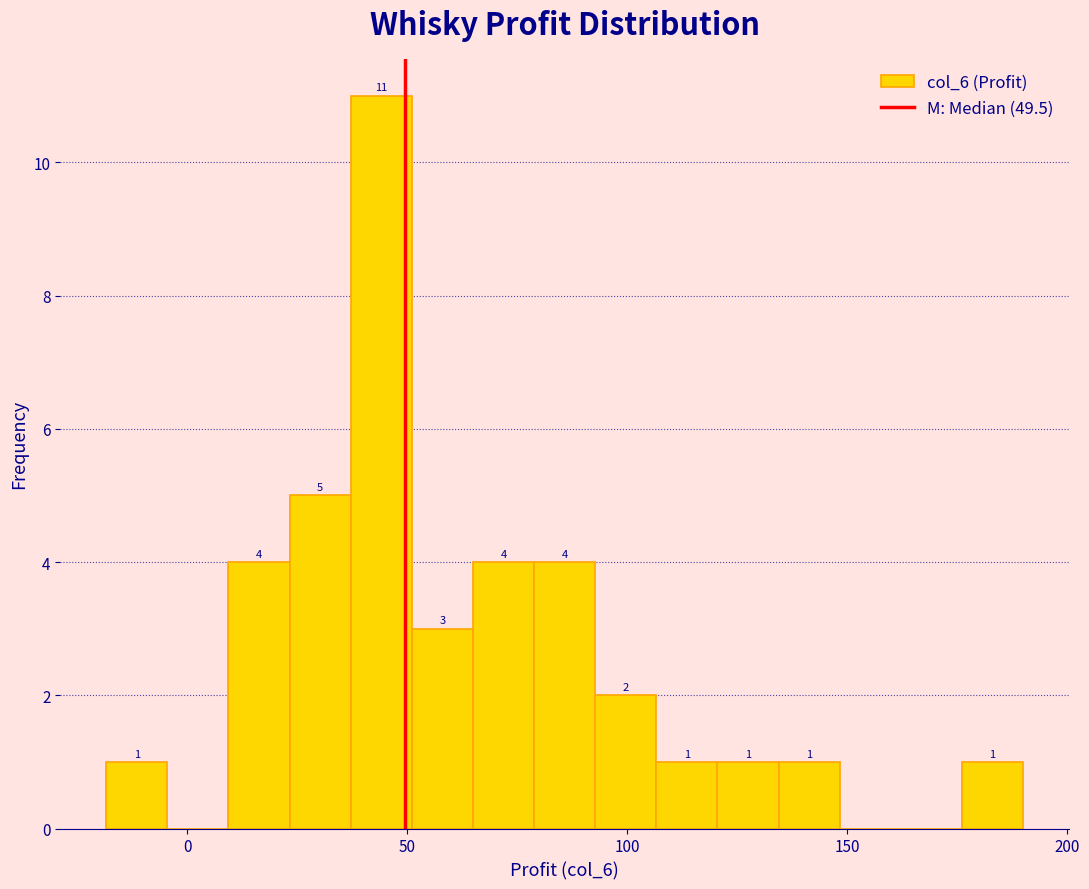

Read against the x-axis, roughly where is the centre of the tallest bar?

45